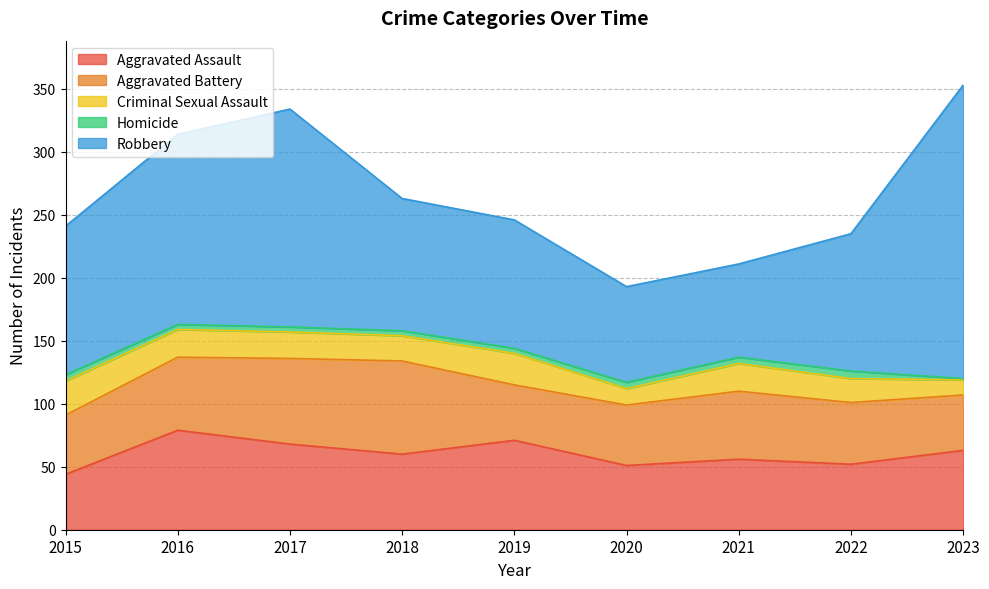

What is the difference between the highest and lowest values at 2023?

232